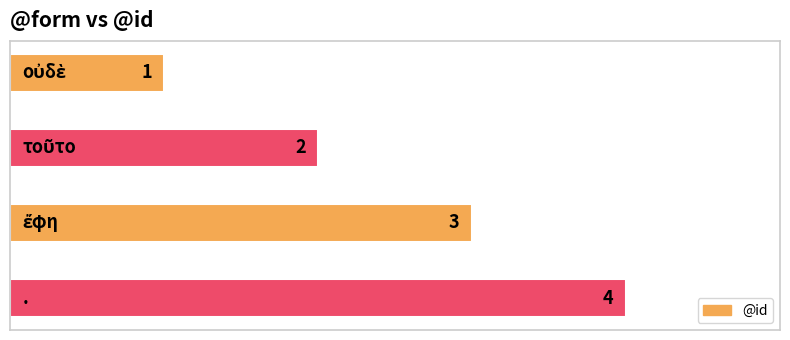

What is the difference between the maximum and minimum values?

3